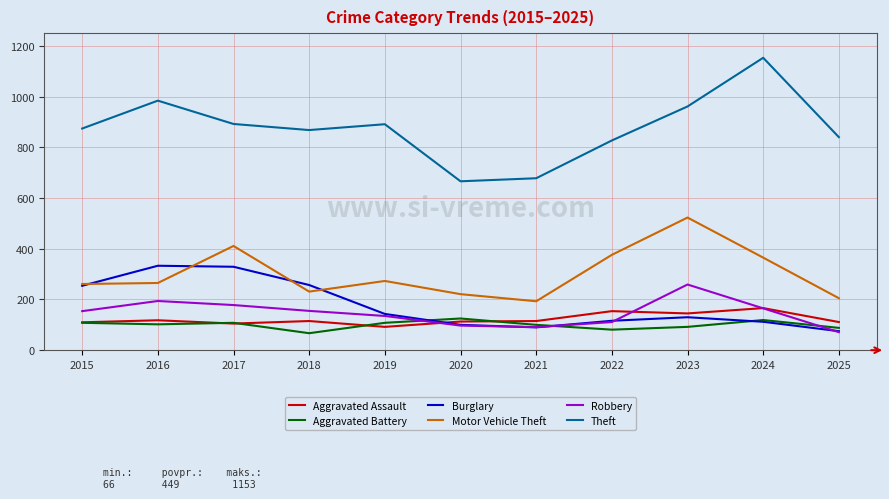

What is the minimum value for Aggravated Battery?

67